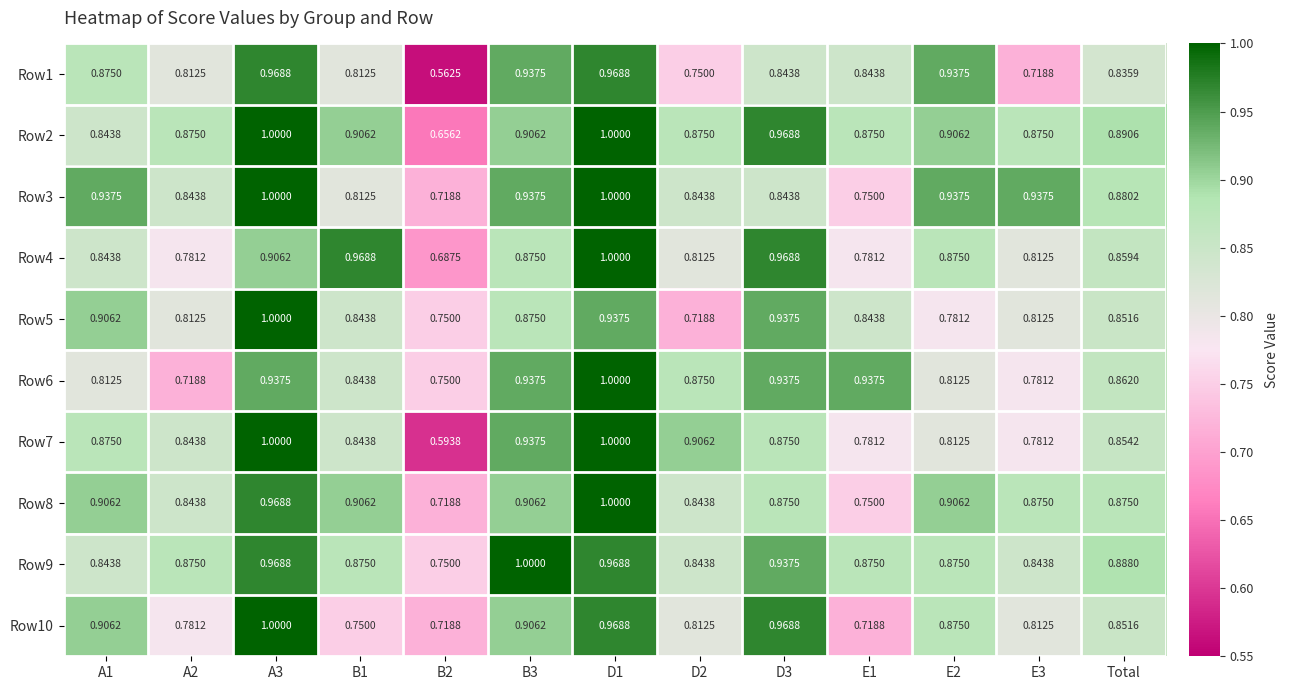

Is the value of Row4 at B3 greater than the value of Row1 at B1?

Yes